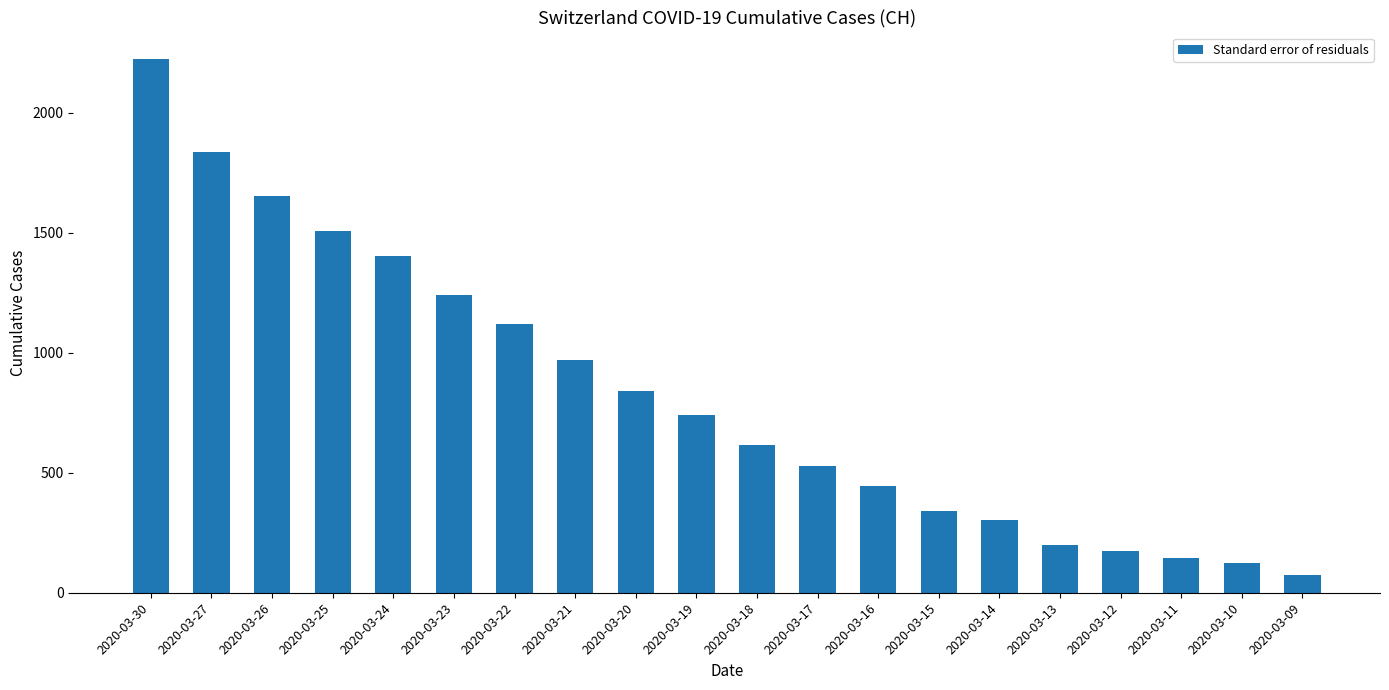

Reading left to right, list all the values displayed in this chart.

2020-03-30=2222	2020-03-27=1834	2020-03-26=1654	2020-03-25=1505	2020-03-24=1404	2020-03-23=1241	2020-03-22=1120	2020-03-21=971	2020-03-20=842	2020-03-19=741	2020-03-18=617	2020-03-17=526	2020-03-16=443	2020-03-15=339	2020-03-14=303	2020-03-13=200	2020-03-12=174	2020-03-11=145	2020-03-10=123	2020-03-09=74